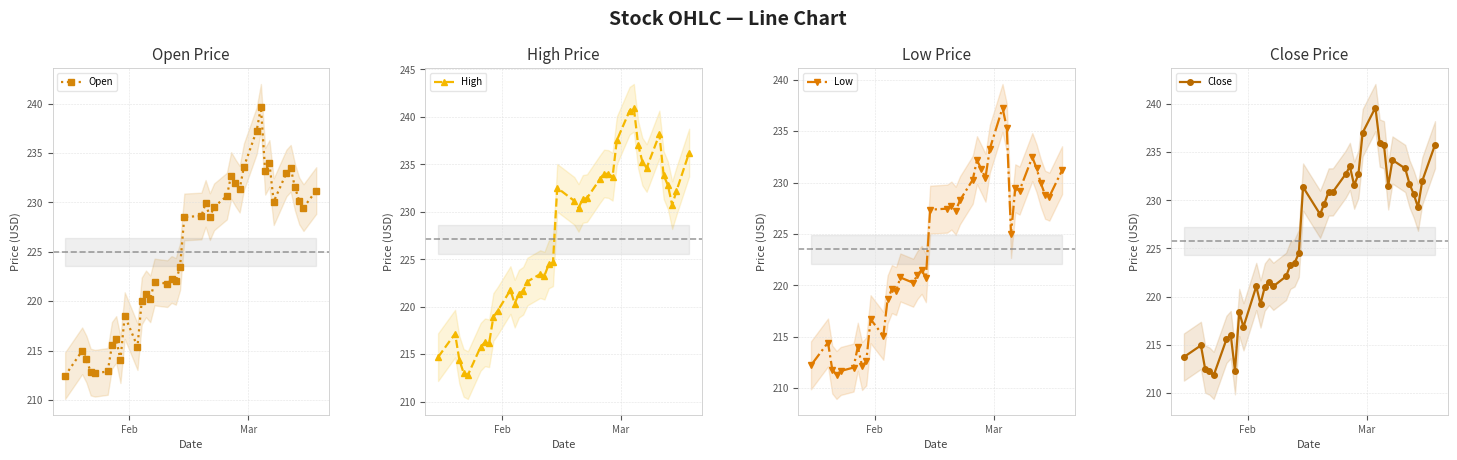

What are all the series names shown in the legend?

Open, High, Low, Close